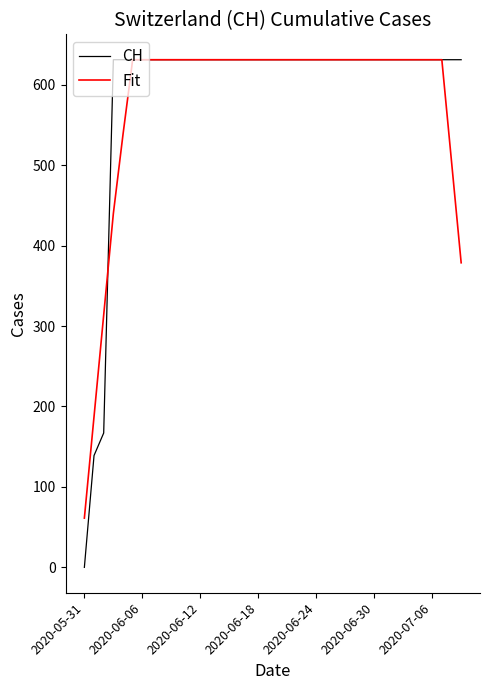

What is the maximum value for Fit?

631.0